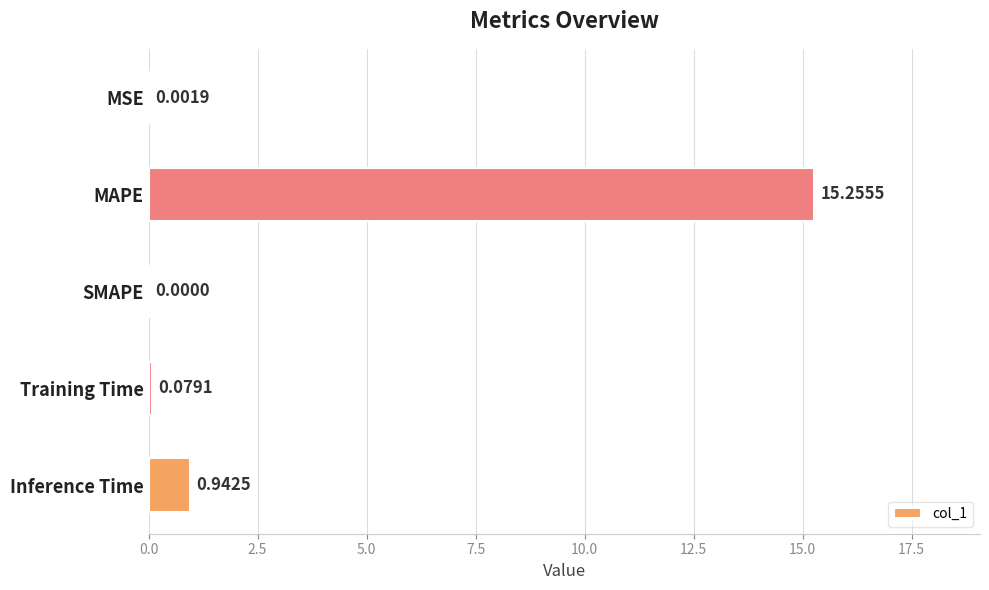

What is the sum of the values at MAPE and Training Time?

15.3